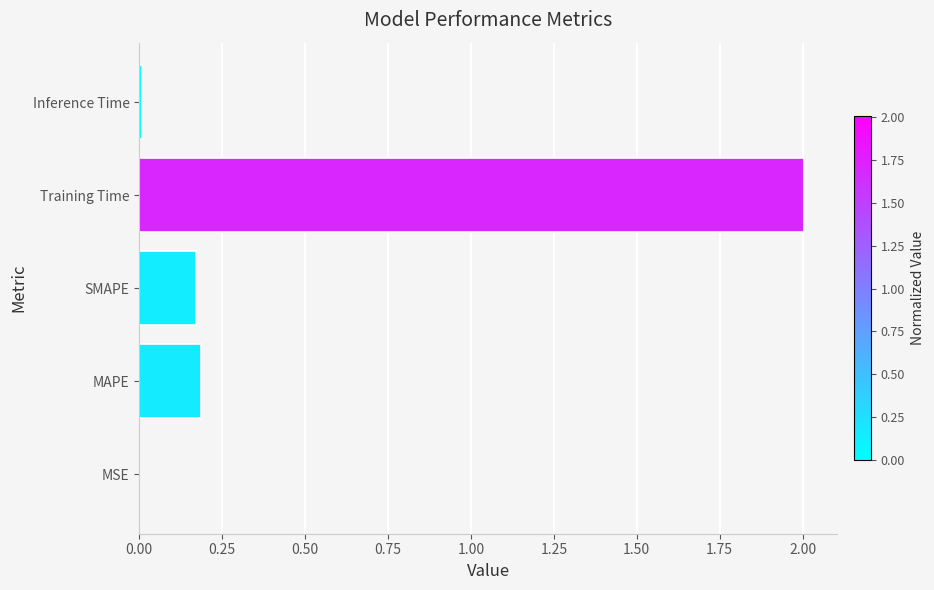

Which has a higher value, MSE or Training Time?

Training Time